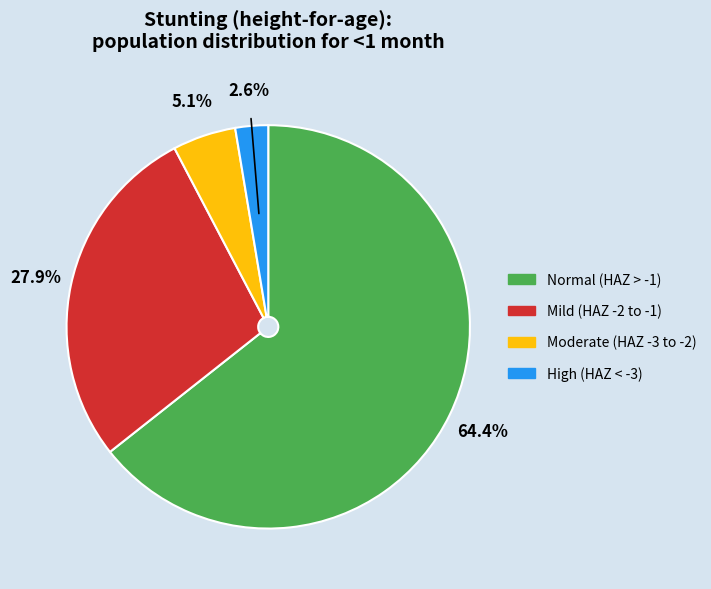

Does any single category account for the majority?

Yes